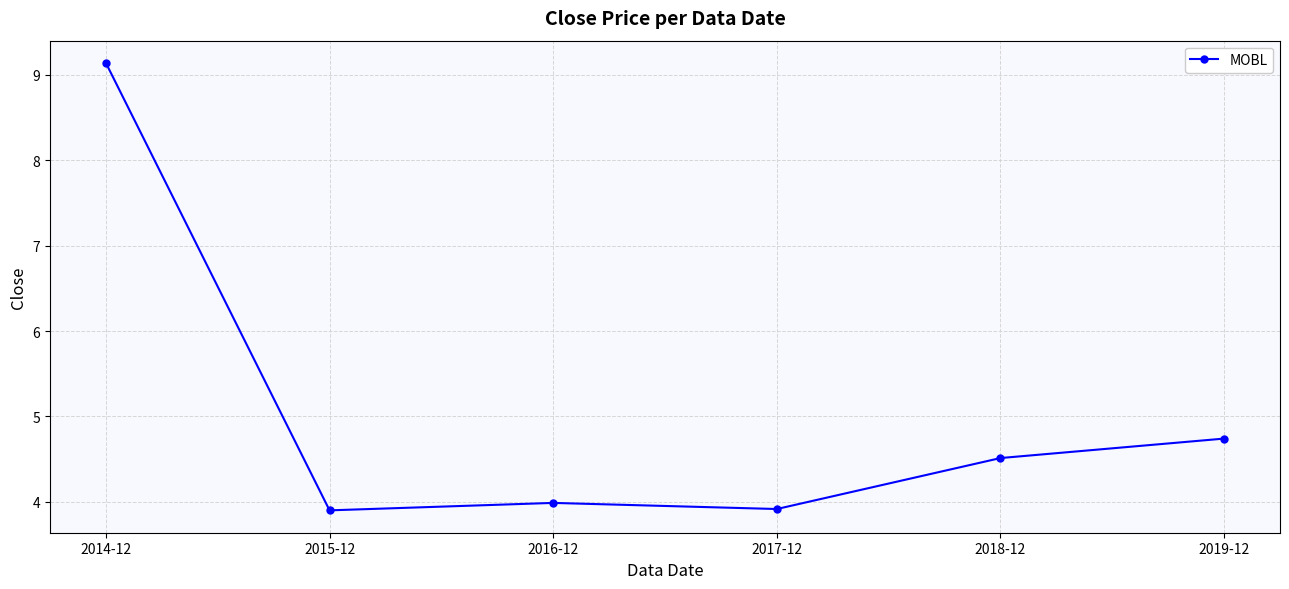

What value does the data have at 2018-12?

4.5